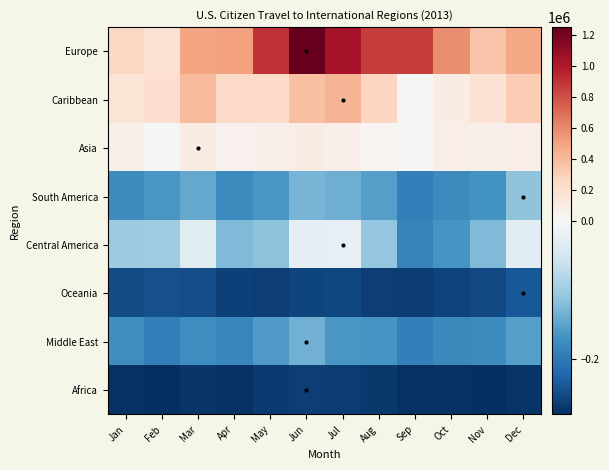

Reading left to right, list all the values displayed in this chart.

Europe: Jan=260924.6	Feb=178392.6	Mar=495160.6	Apr=513148.6	May=903961.6	Jun=1247498.6	Jul=1029521.6	Aug=859461.6	Sep=867161.6	Oct=582859.6	Nov=357766.6	Dec=485197.6
Caribbean: Jan=165949.6	Feb=209905.6	Mar=393472.6	Apr=243198.6	May=236098.6	Jun=373583.6	Jul=428113.6	Aug=266657.6	Sep=14740.6	Oct=94259.6	Nov=178598.6	Dec=314262.6
Asia: Jan=69999.6	Feb=-3852.4	Mar=96450.6	Apr=50895.6	May=65038.6	Jun=91908.6	Jul=64129.6	Aug=22940.6	Sep=12952.6	Oct=87650.6	Nov=63147.6	Dec=79071.6
South America: Jan=-176816.4	Feb=-163627.4	Mar=-141939.4	Apr=-177429.4	May=-162877.4	Jun=-130272.4	Jul=-137057.4	Aug=-154214.4	Sep=-191129.4	Oct=-178083.4	Nov=-166781.4	Dec=-111516.4
Central America: Jan=-102066.4	Feb=-98852.4	Mar=-34433.4	Apr=-122538.4	May=-113648.4	Jun=-24062.4	Jul=-23422.4	Aug=-108274.4	Sep=-185628.4	Oct=-164926.4	Nov=-124117.4	Dec=-28901.4
Oceania: Jan=-250858.4	Feb=-244771.4	Mar=-247698.4	Apr=-261668.4	May=-262067.4	Jun=-256568.4	Jul=-254404.4	Aug=-263255.4	Sep=-265154.4	Oct=-259107.4	Nov=-252522.4	Dec=-237100.4
Middle East: Jan=-173075.4	Feb=-193684.4	Mar=-173349.4	Apr=-182808.4	May=-157581.4	Jun=-134367.4	Jul=-163238.4	Aug=-165495.4	Sep=-191681.4	Oct=-180106.4	Nov=-178278.4	Dec=-153784.4
Africa: Jan=-276274.4	Feb=-279496.4	Mar=-271528.4	Apr=-277016.4	May=-267558.4	Jun=-263504.4	Jul=-265858.4	Aug=-269198.4	Sep=-275481.4	Oct=-275136.4	Nov=-279062.4	Dec=-274869.4